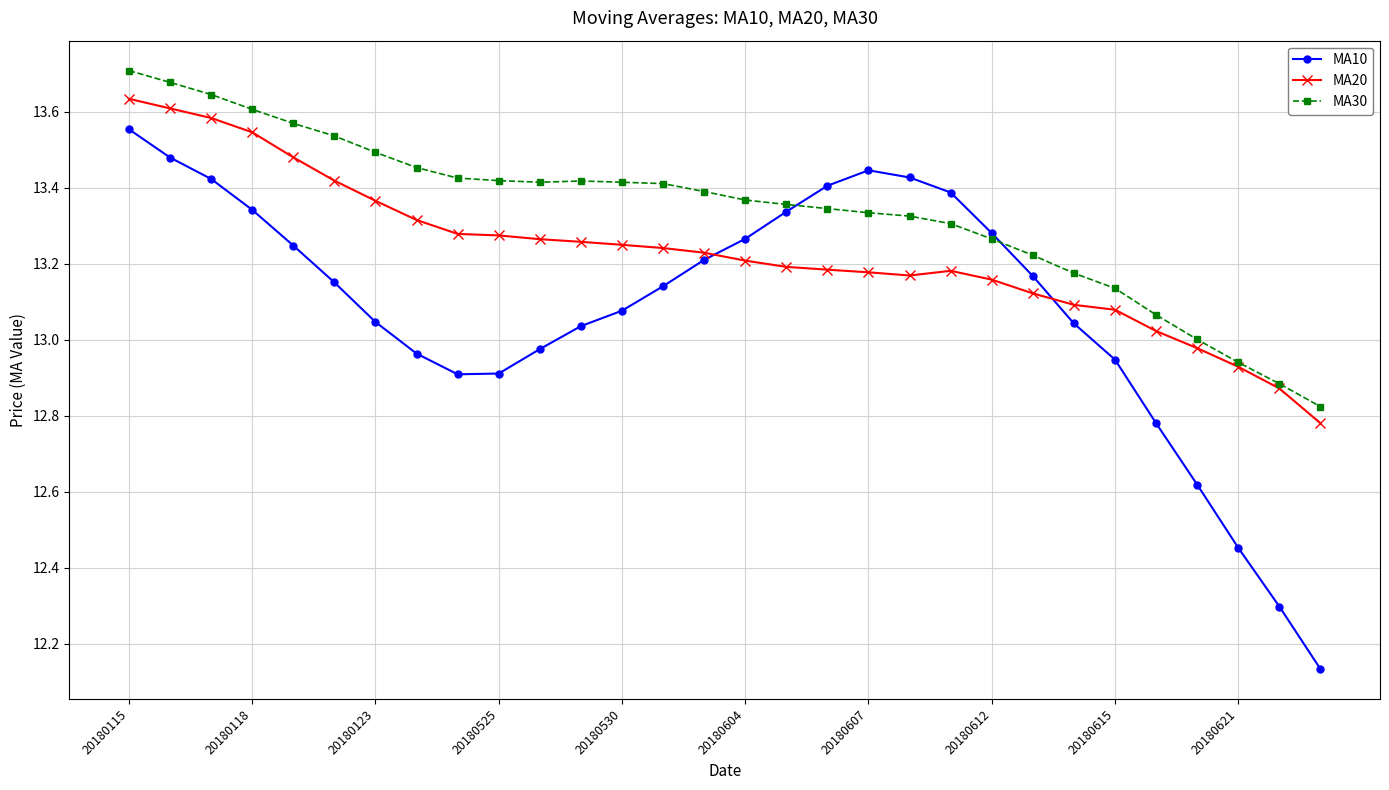

How many intersections are there between MA20 and MA10?

2